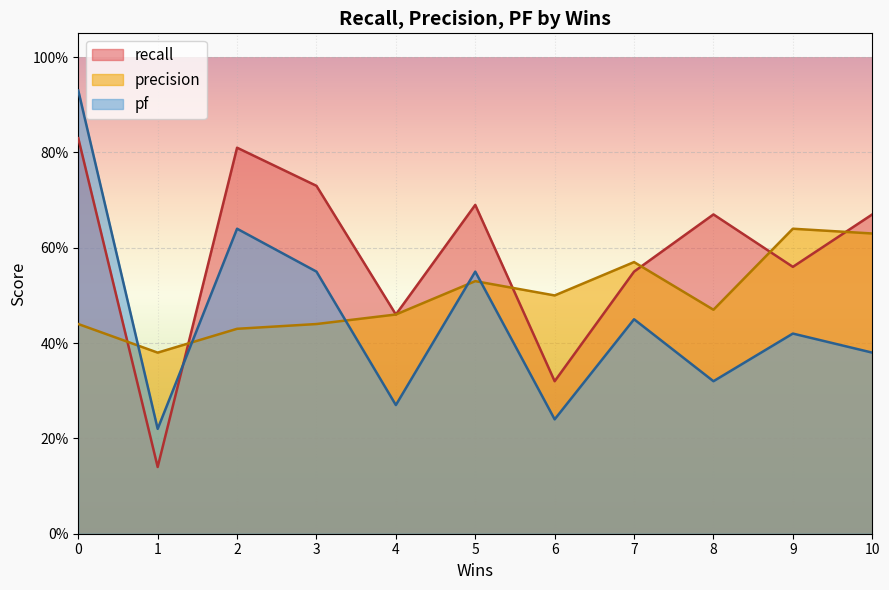

Rank the series by their average value, from highest to lowest.

recall, precision, pf